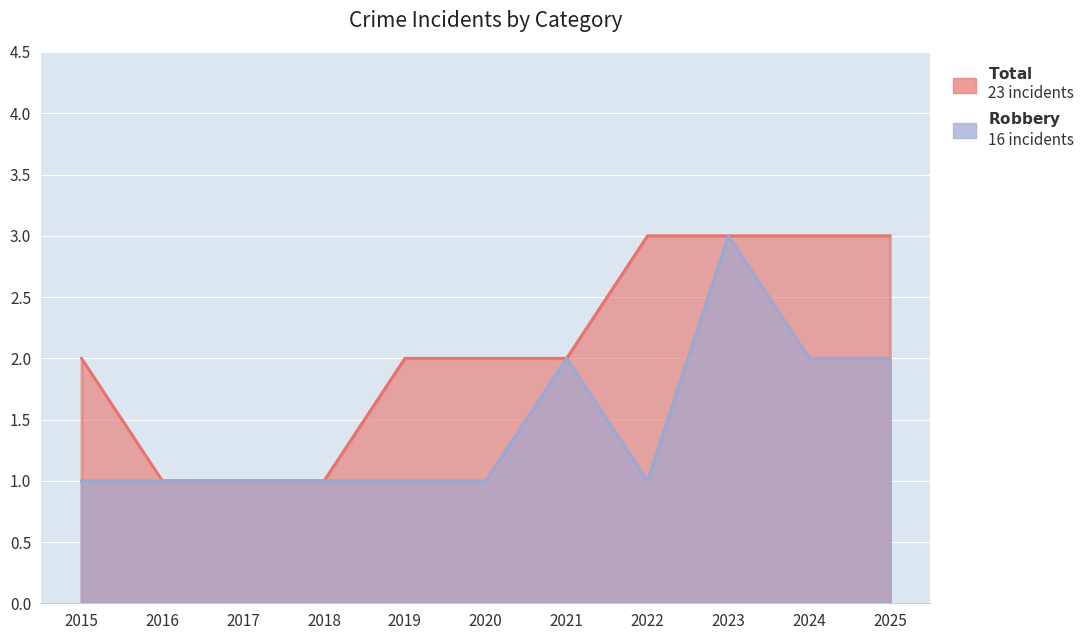

What is the value of the Robbery point at the 5th from the left?

1